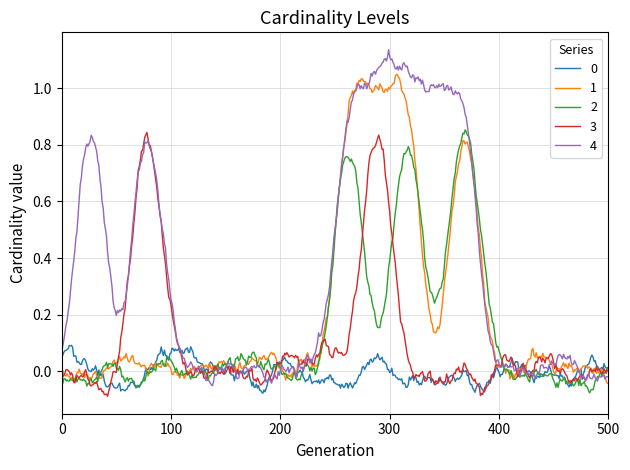

Does the chart display data point markers on the line(s)?

No